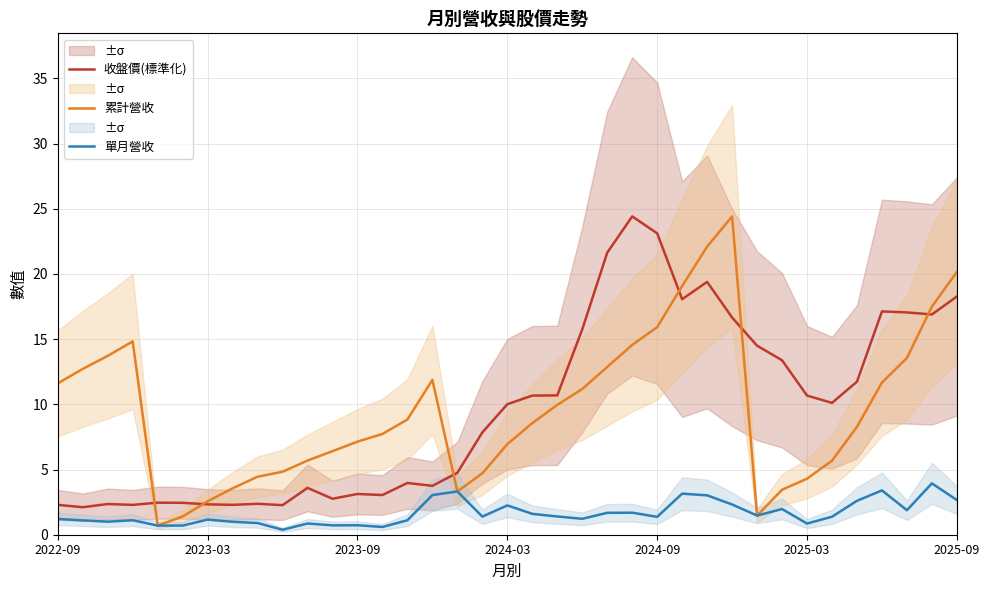

What is the difference between the 收盤價(標準化) values at 19 and 2025-09?

8.3